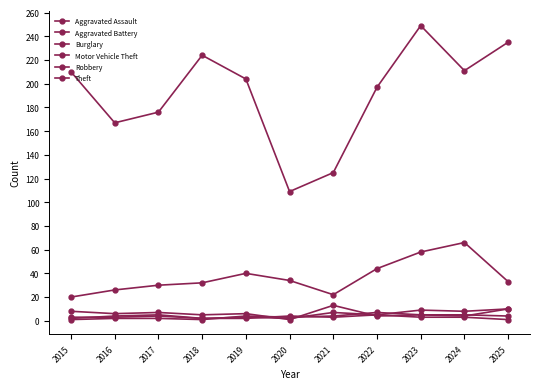

True or false: Theft has a value of 197 at 2022.

True